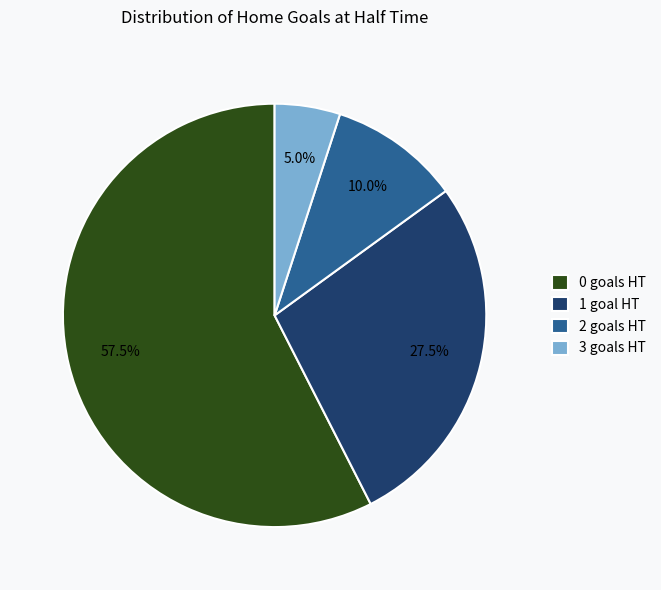

Is 3 goals HT the majority of the pie?

No